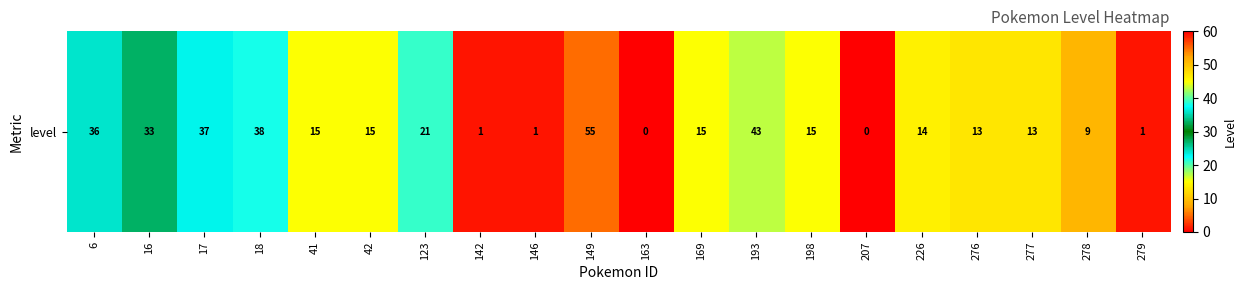

Reading left to right, extract all data points from this chart.

36	33	37	38	15	15	21	1	1	55	0	15	43	15	0	14	13	13	9	1